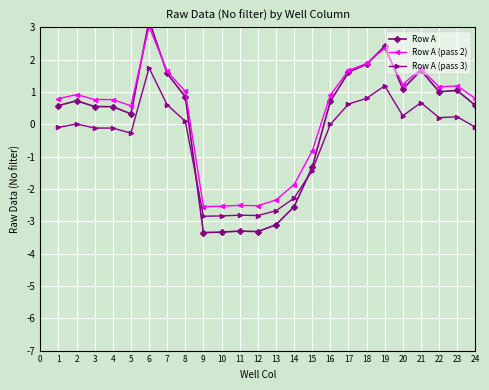

Which series has the largest total across all categories?

Row A (pass 2)